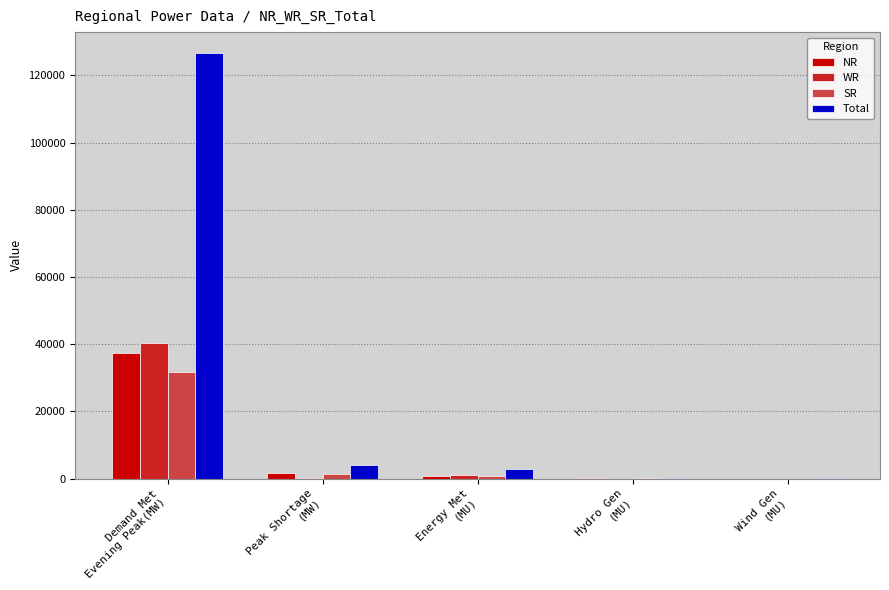

Which series has the largest total across all categories?

Total